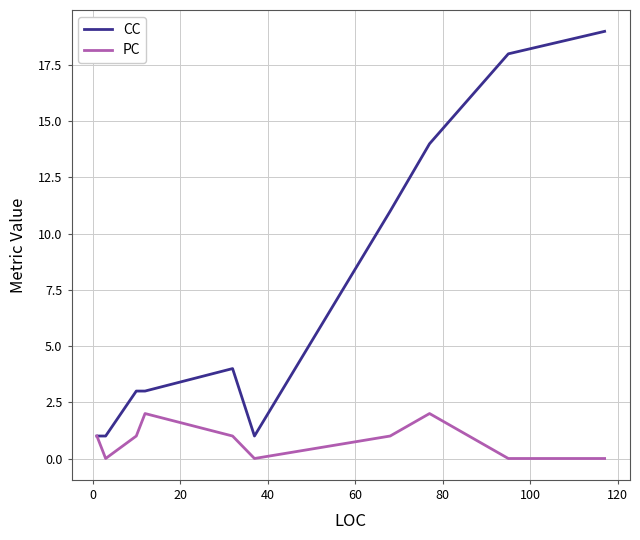

Which series has the widest spread of values?

CC